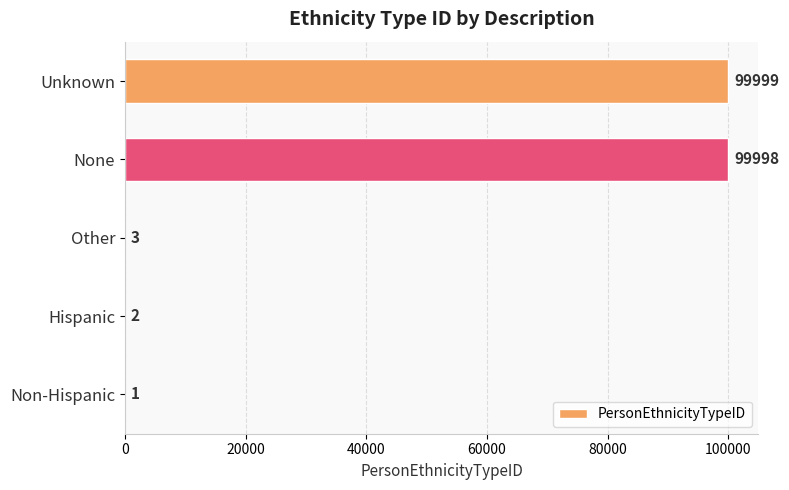

At which label is the value closest to 50000?

Other